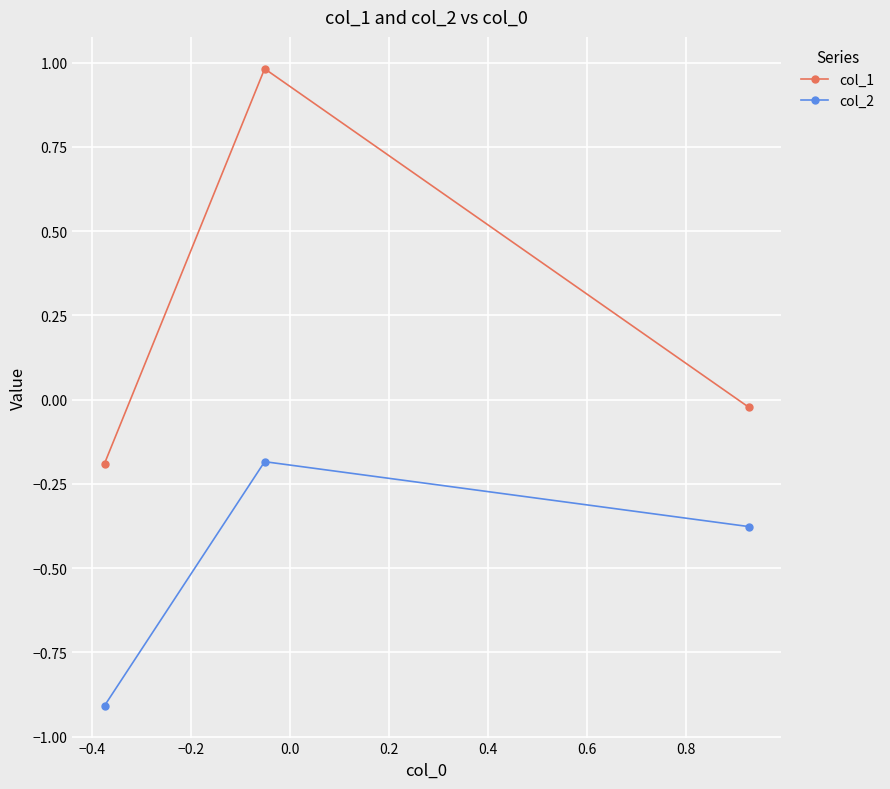

What is the smallest value displayed?

-0.9